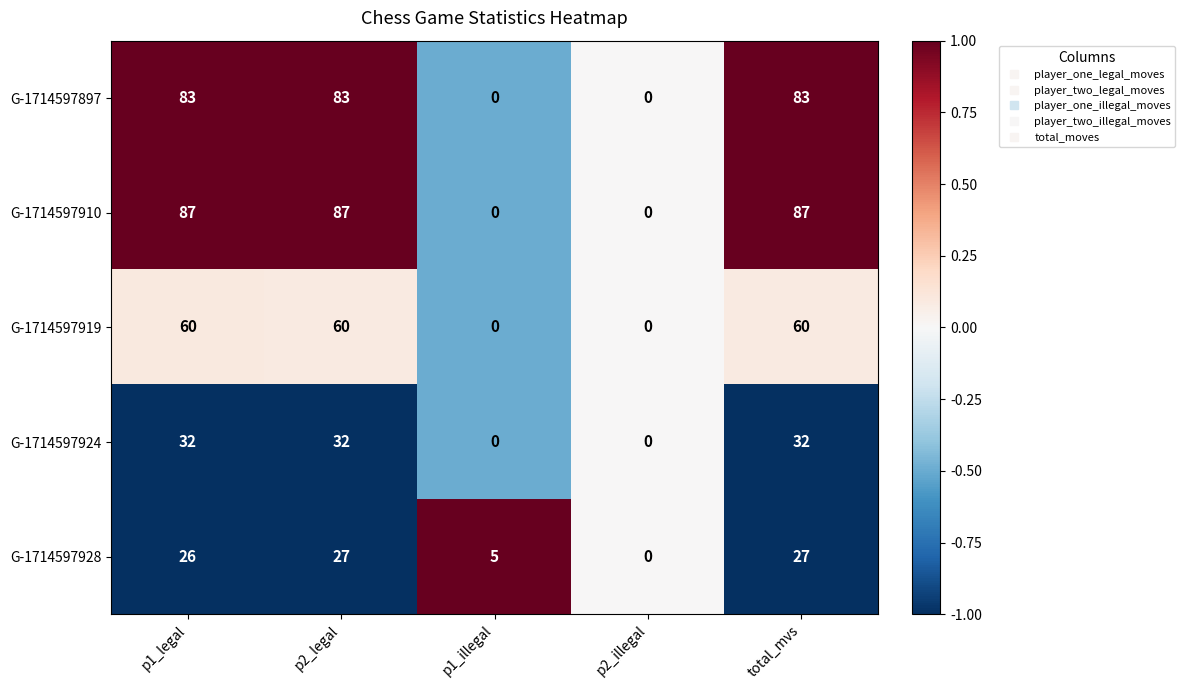

What is the difference between the G-1714597910 values at p1_legal and p2_illegal?

87